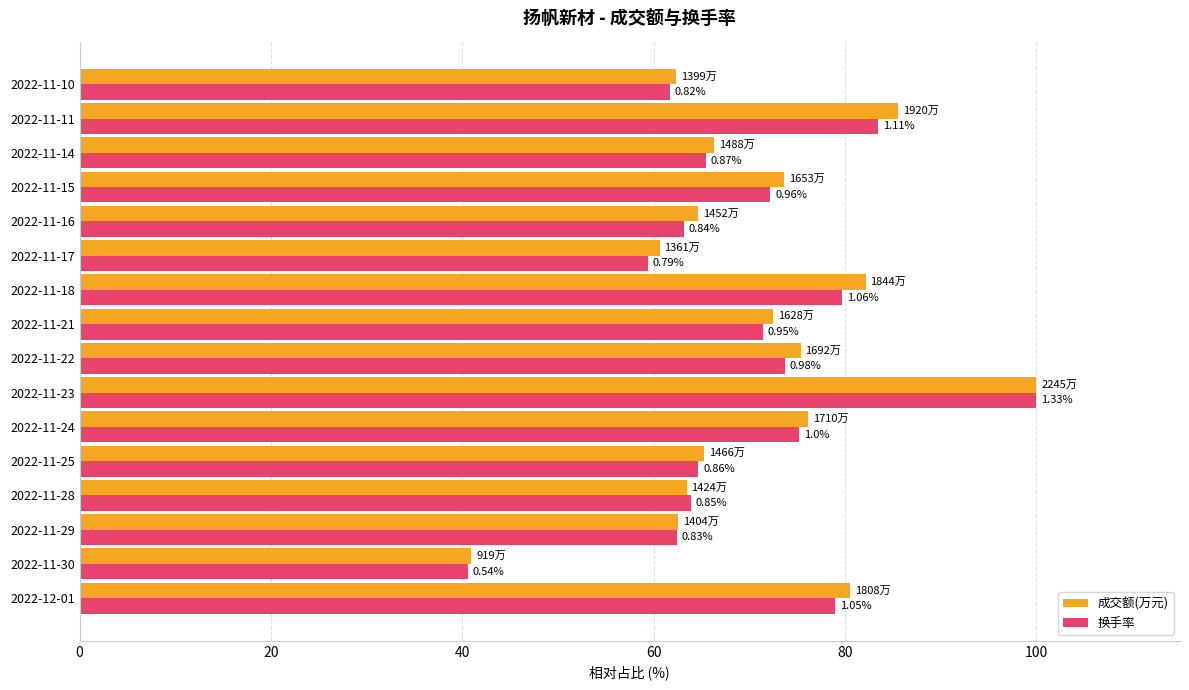

At how many categories does at least one series exceed 84?

2